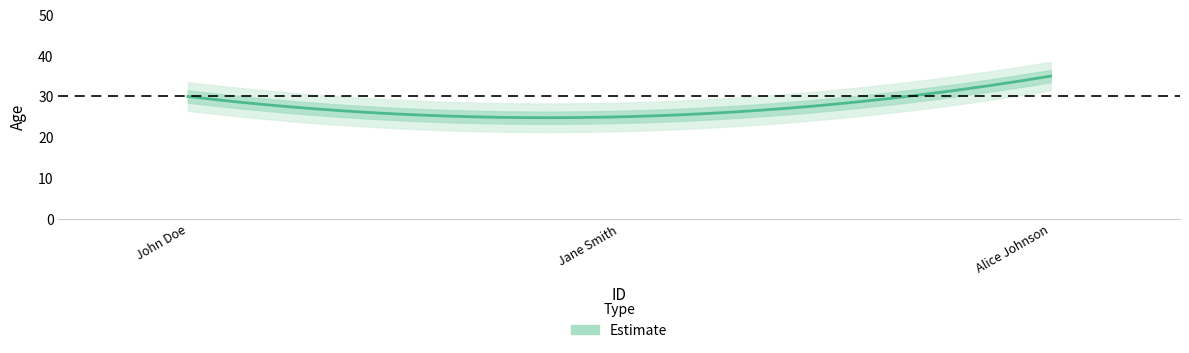

What is the difference between the values at 3 and 2?

10